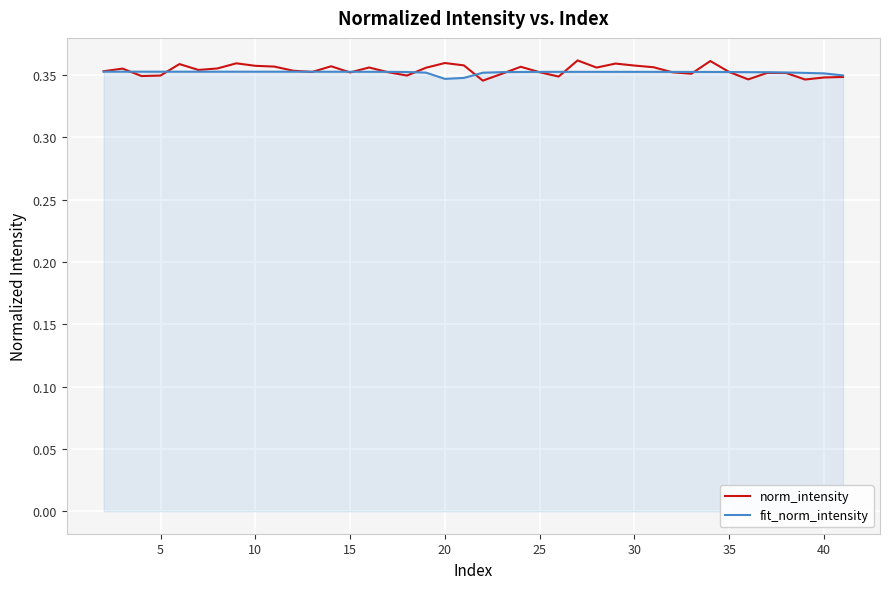

True or false: norm_intensity and fit_norm_intensity intersect in this chart.

True